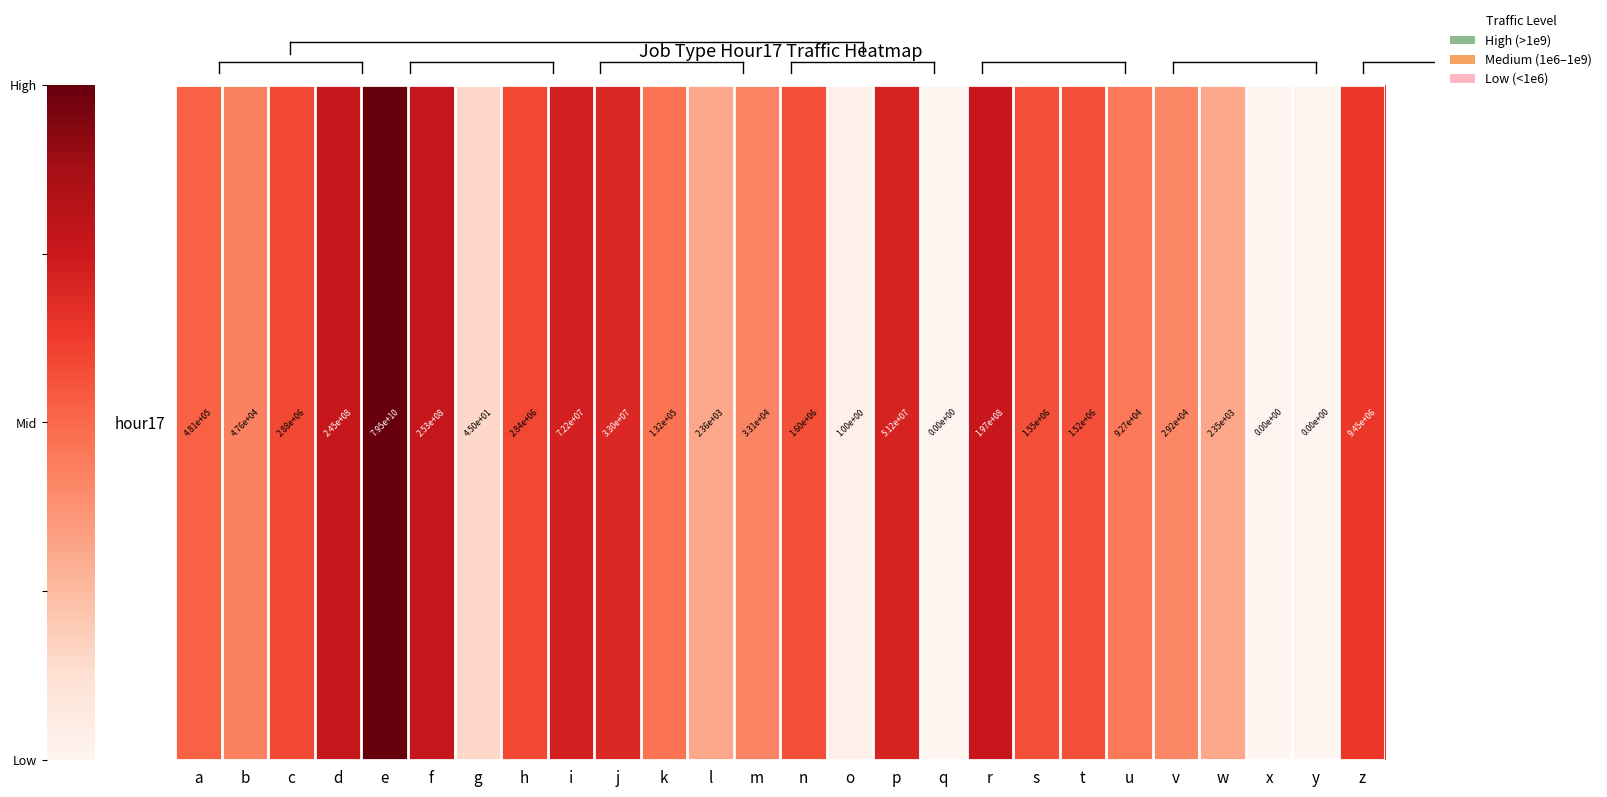

How many distinct data groups are displayed?

1